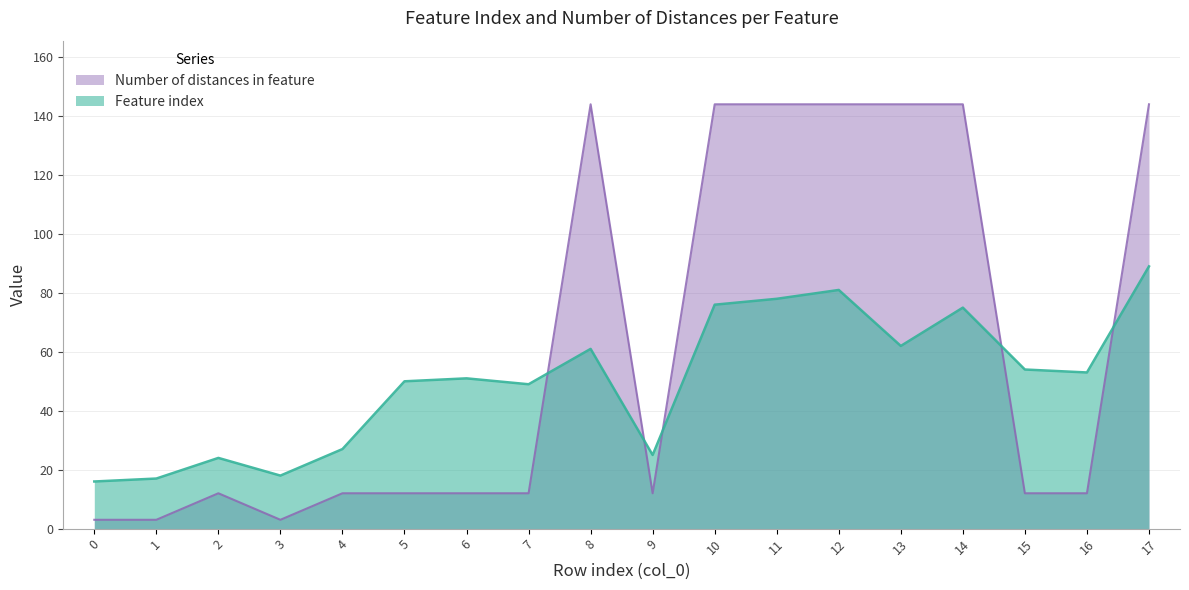

At which label does Number of distances in feature reach its peak?

8